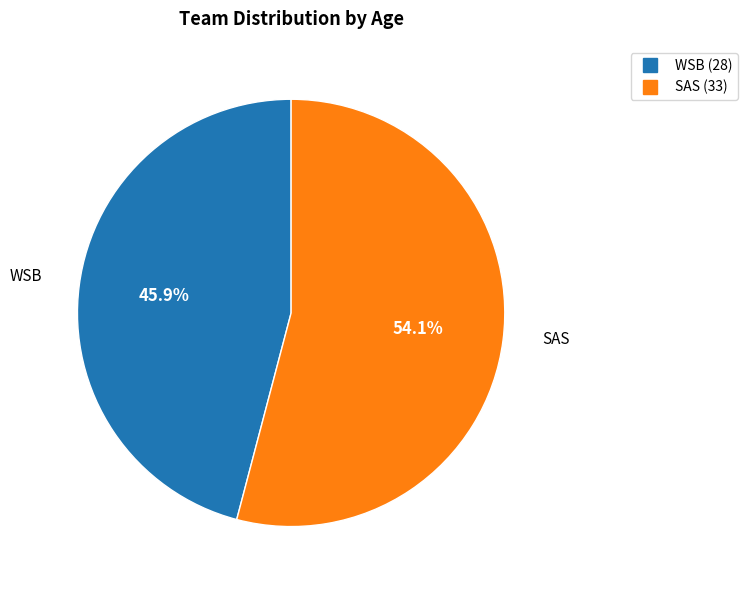

To the nearest percent, what is the combined percentage of SAS and WSB?

100%